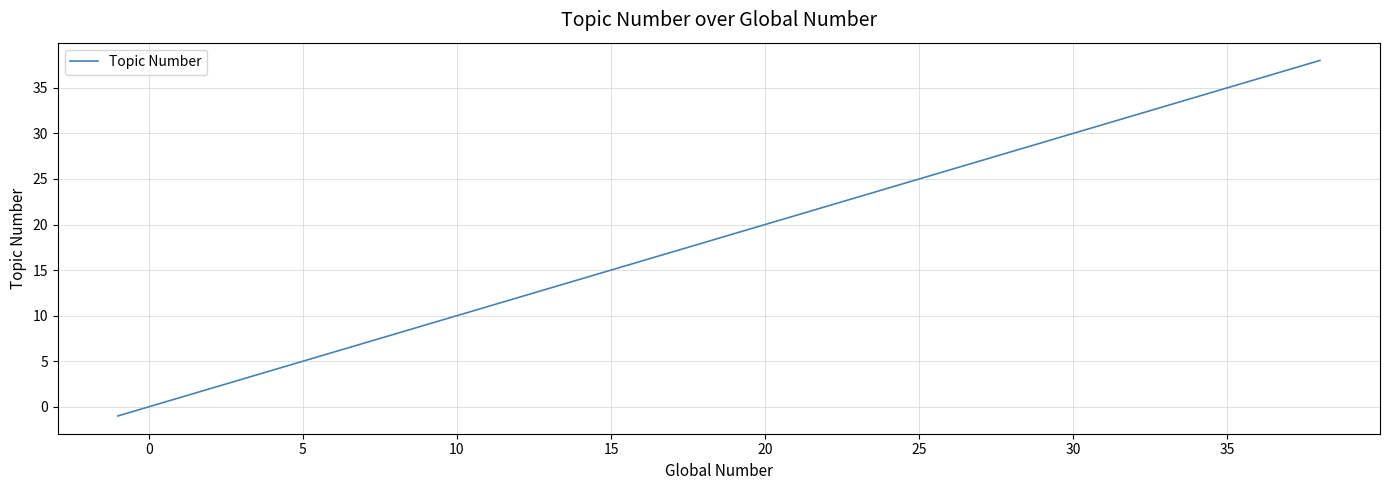

What is the difference between the maximum and minimum values?

39